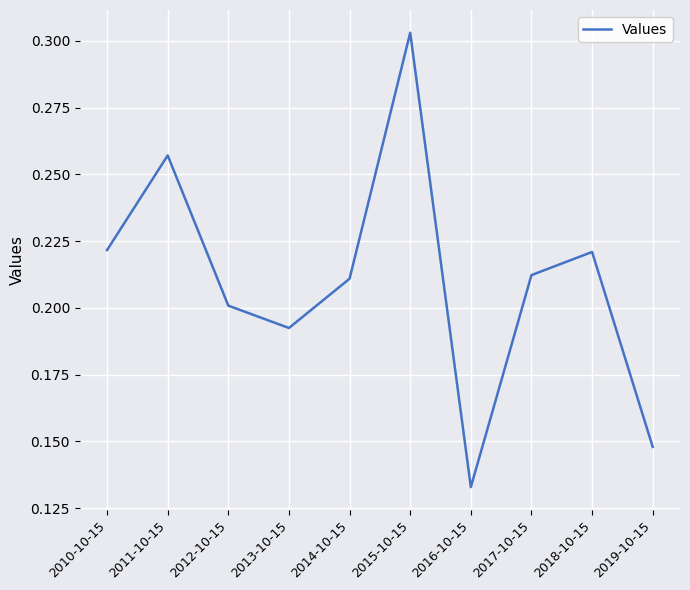

Between 2012-10-15 and 2017-10-15, which is larger?

2017-10-15